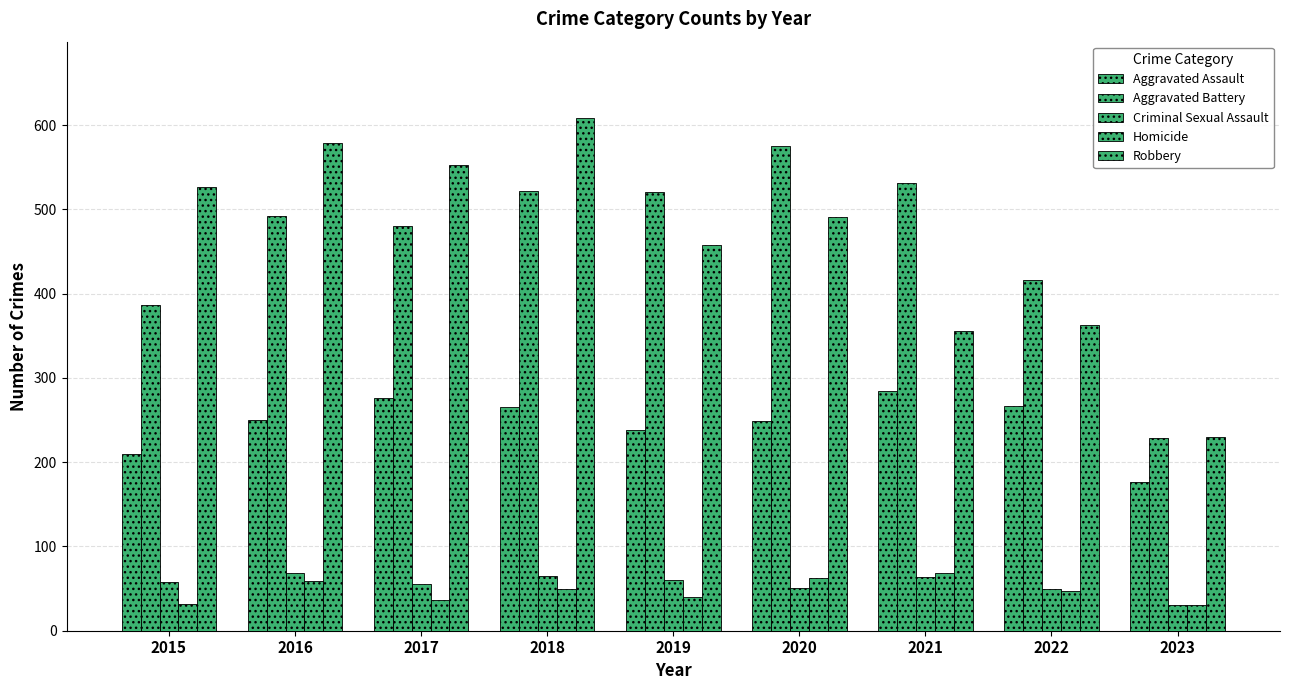

Reading left to right, list all the values displayed in this chart.

Aggravated Assault: 210	250	276	265	238	249	284	267	177
Aggravated Battery: 387	492	480	522	521	575	531	416	229
Criminal Sexual Assault: 58	69	55	65	60	51	64	49	30
Homicide: 32	59	37	49	40	63	69	47	30
Robbery: 527	579	553	608	458	491	356	363	230